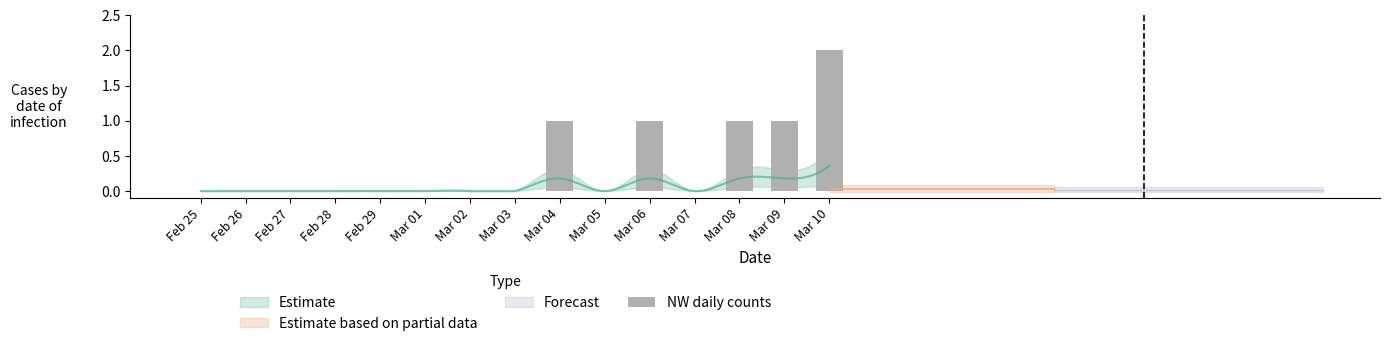

Which label corresponds to the largest value in the chart?

Mar 10